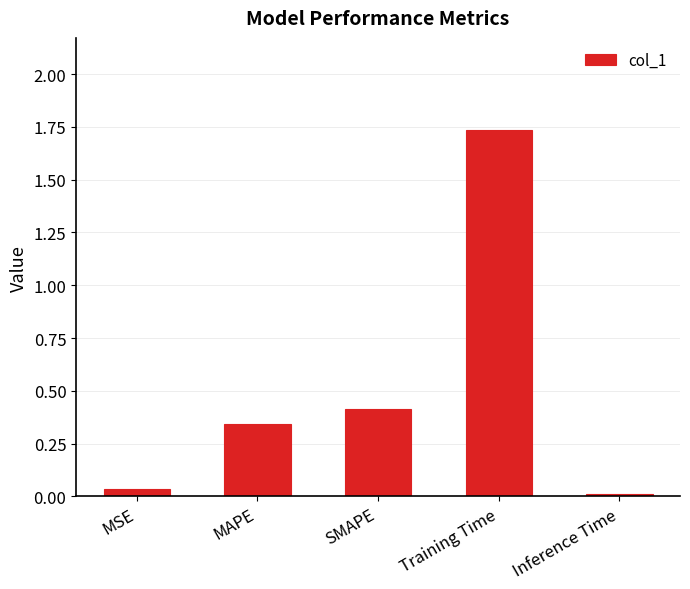

Rank the categories by value from lowest to highest.

Inference Time, MSE, MAPE, SMAPE, Training Time